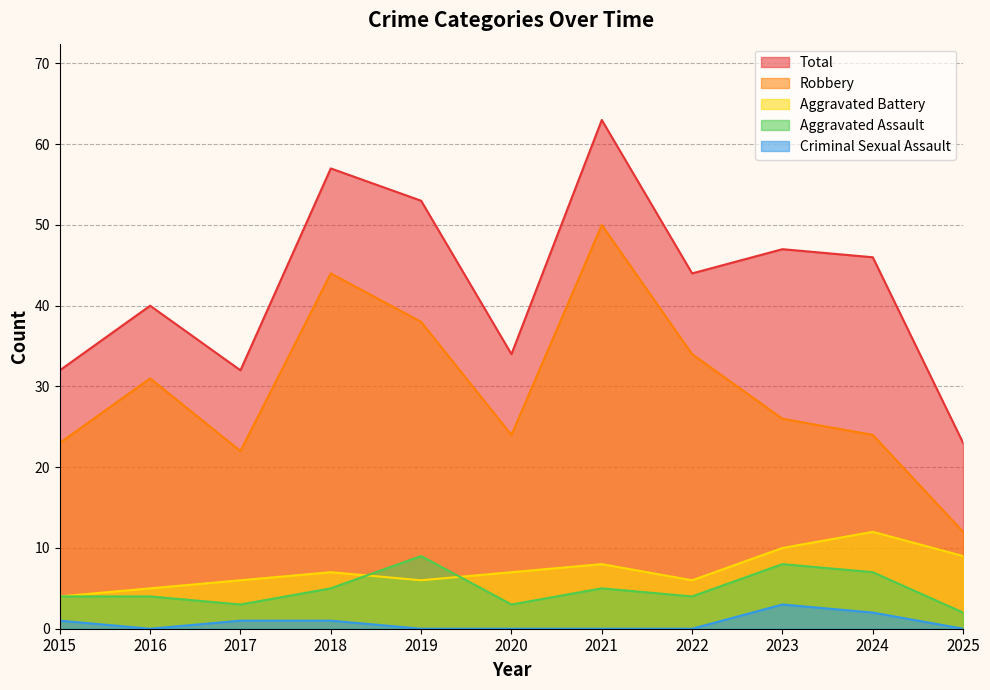

At which label is Aggravated Battery closest to 8?

2021